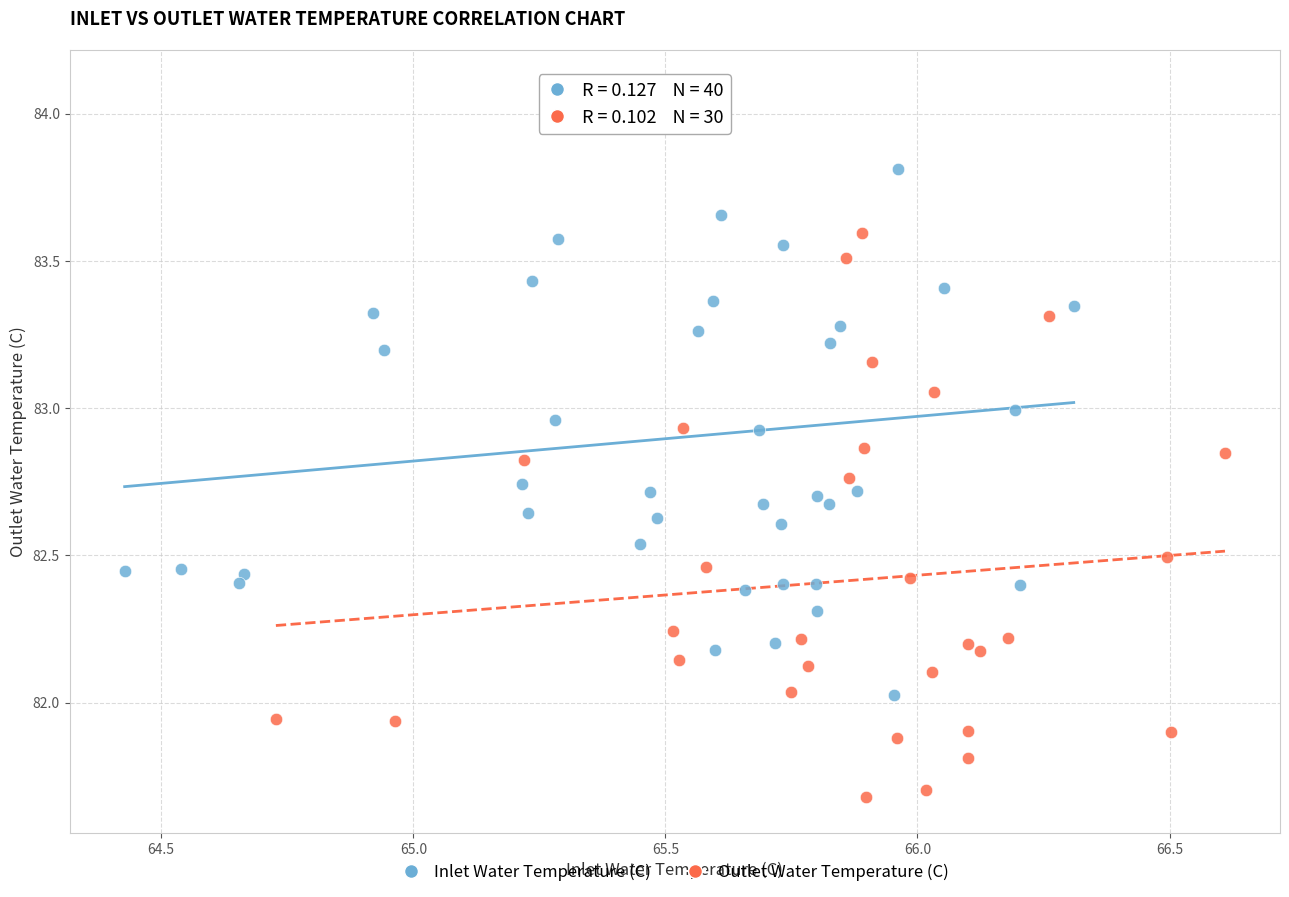

Which series contains the lowest Y value?

Outlet Water Temperature (C)